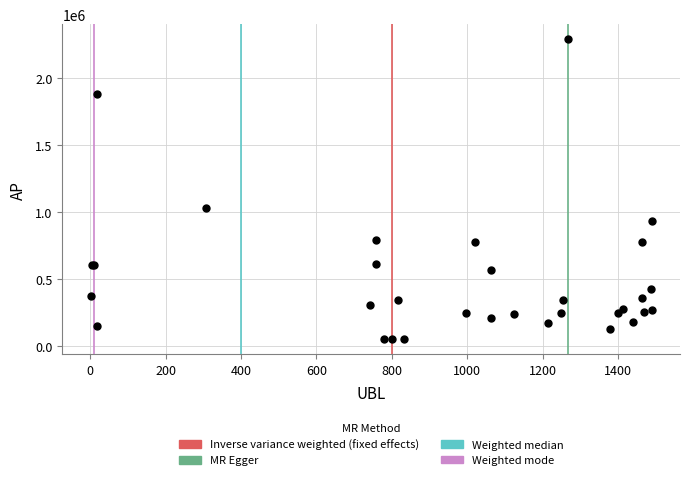

What Y value in the scatter plot is closest to 1170759?

1032100